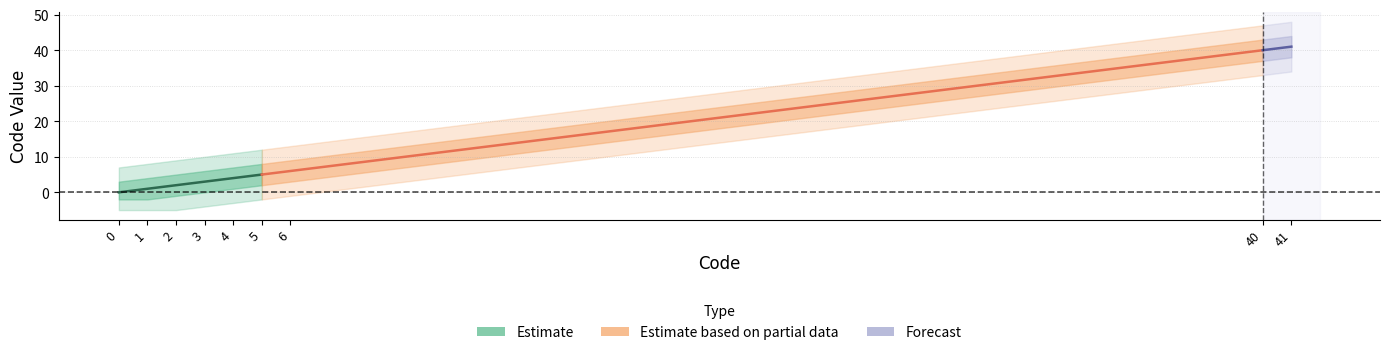

True or false: Estimate based on partial data and Forecast cross at least once.

False